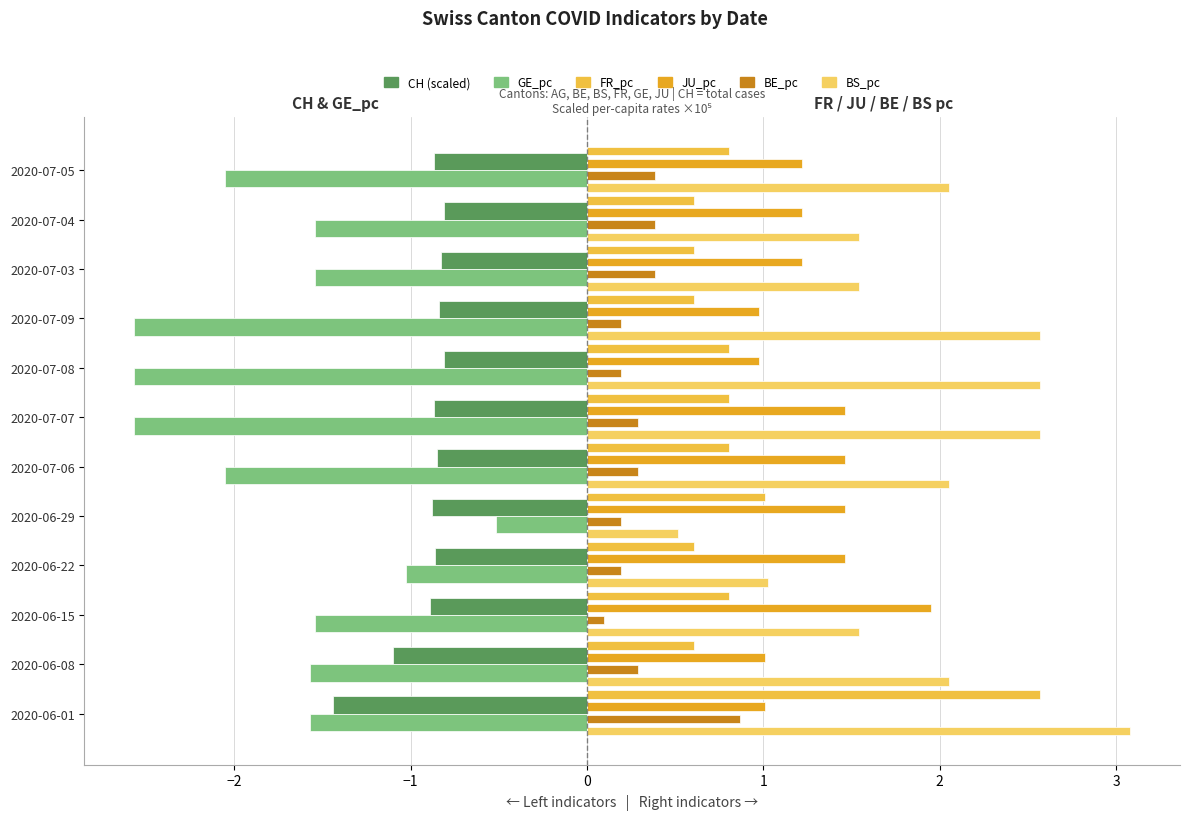

Count the number of categories in the chart.

12